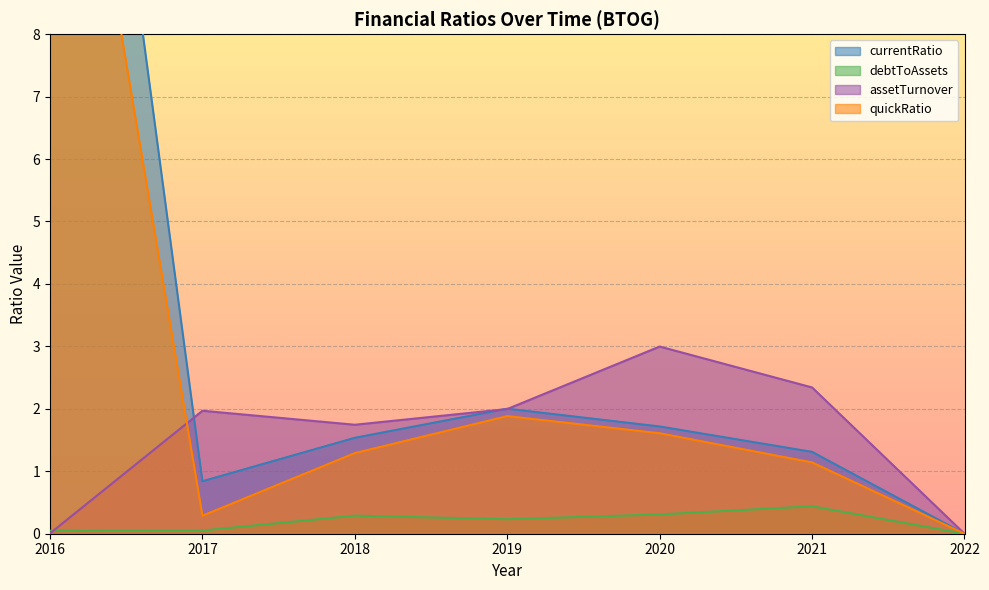

How many values in the assetTurnover series exceed 1?

5